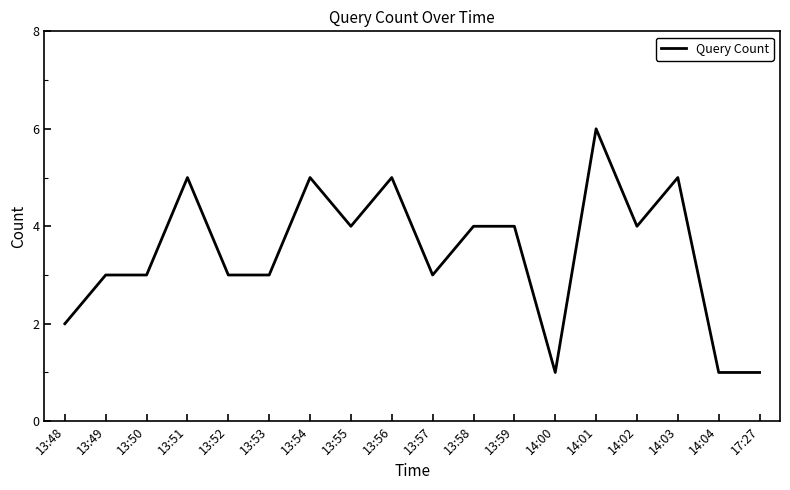

Between 13:57 and 13:56, which is larger?

13:56